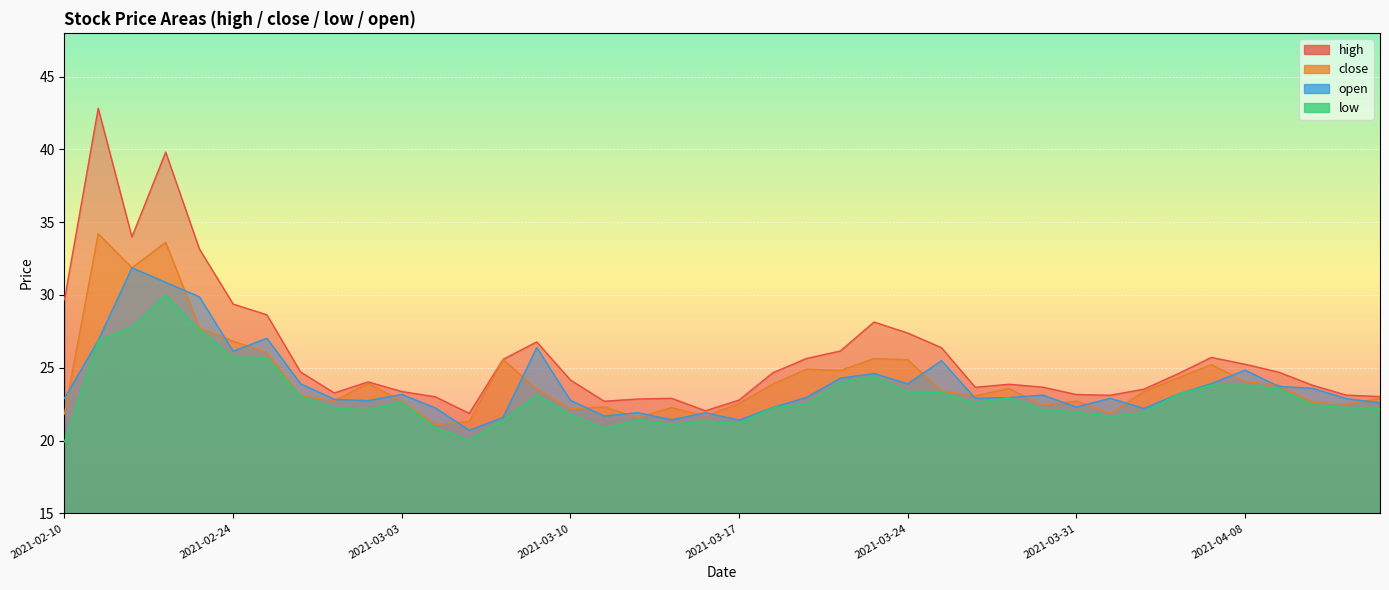

How many lines are shown in the chart?

4